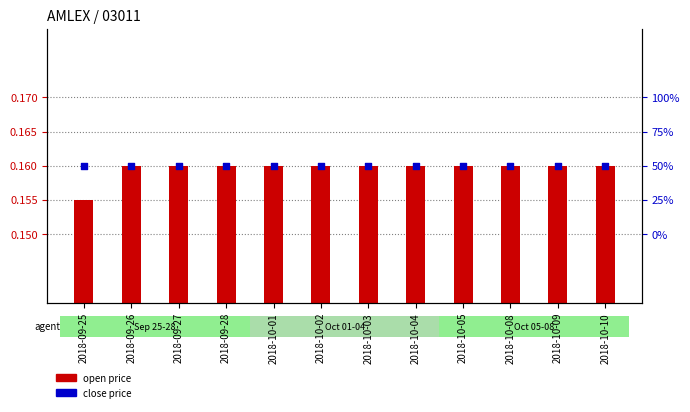

At how many categories does at least one series exceed 0?

12